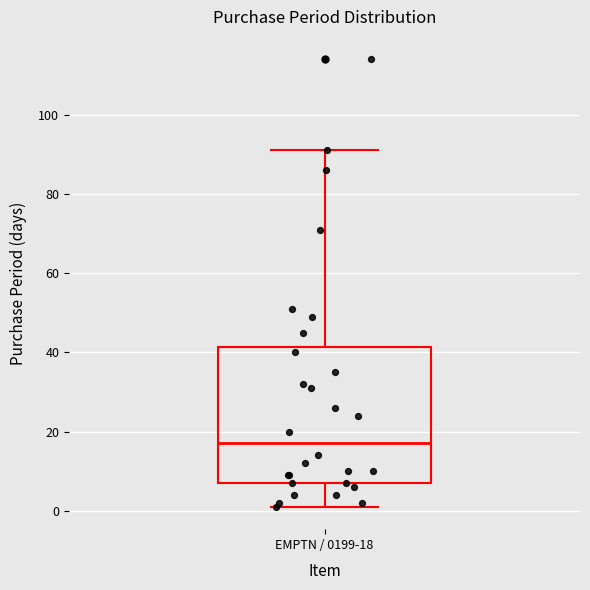

Read this box plot against the y-axis: the position of the median line, the range covered by the box, and the ends of both whiskers. The values are not printed on the chart, so give them approximately, as read against the axis.

median 18, box 8 to 42, whiskers 2 to 92